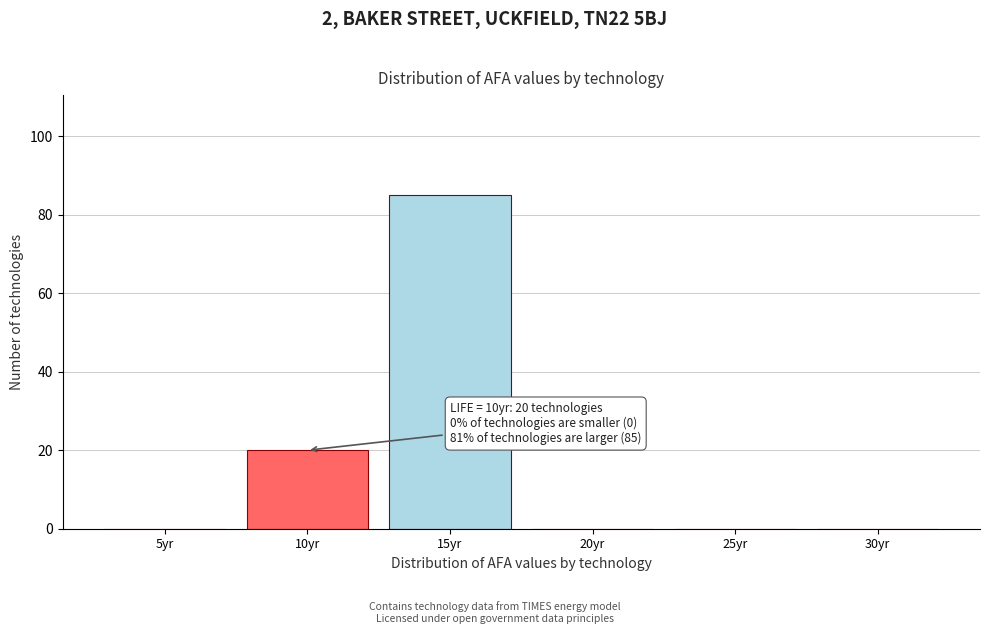

Reading left to right, what are all the values shown in this chart?

5yr=0	10yr=20	15yr=85	20yr=0	25yr=0	30yr=0